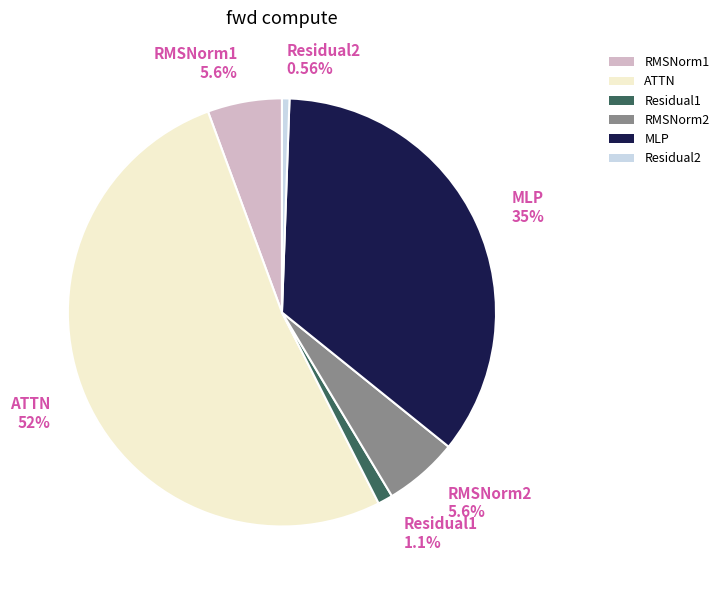

Which slice is the smallest?

Residual2